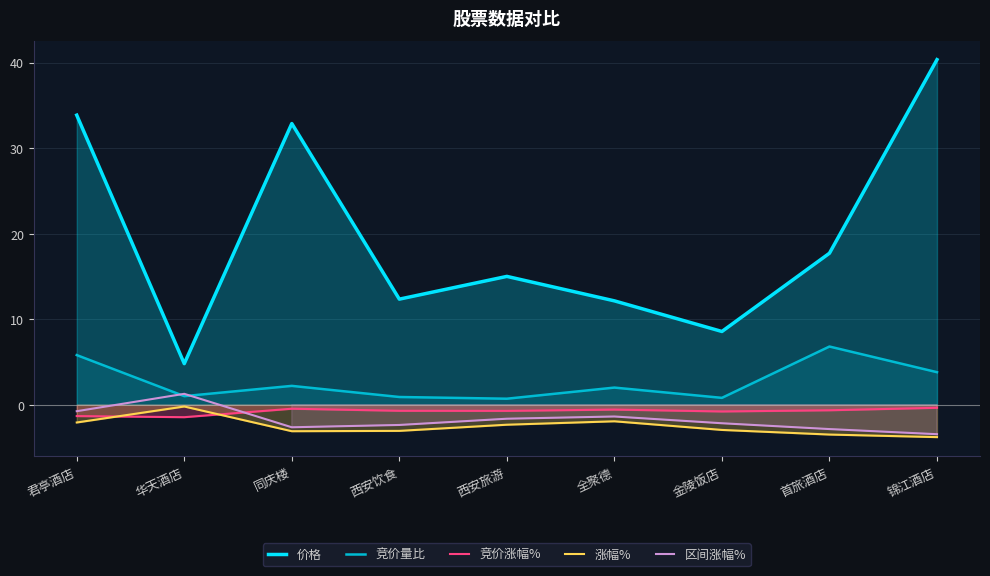

How many data points in 价格 are less than 15?

4